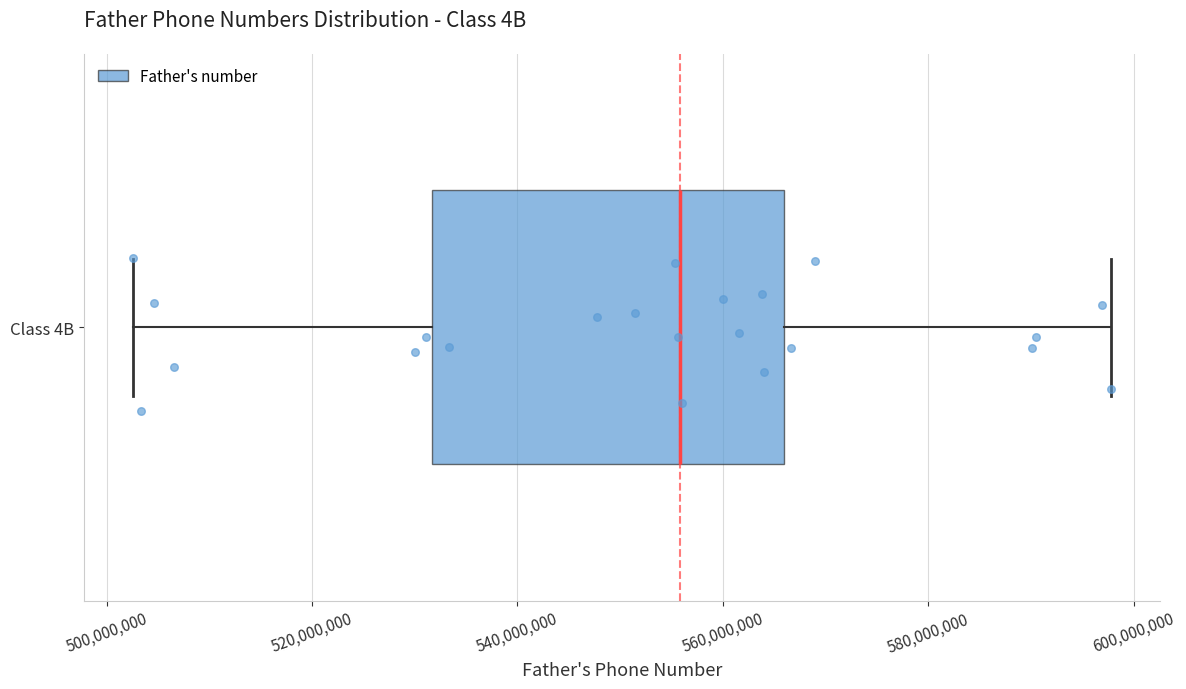

Transcribe this box plot: give where the median line is, the range the box spans, and where the two whiskers end, as read against the x-axis. The values are not printed on the chart, so give them approximately, as read against the axis.

median 556000000, box 532000000 to 566000000, whiskers 502000000 to 598000000